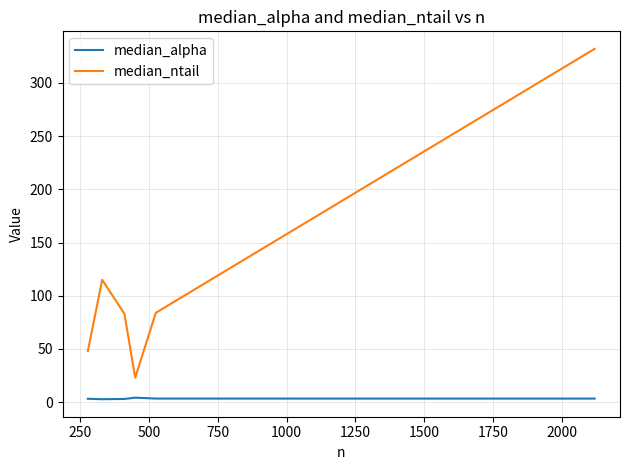

What is the lowest value of the median_ntail series?

23.0